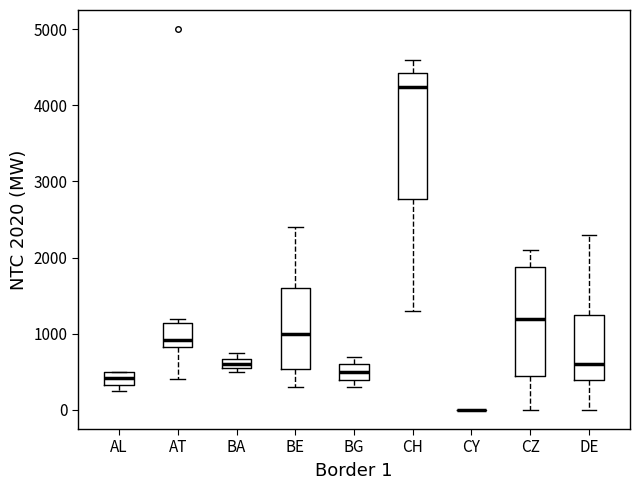

Which box is the tallest, from its lower edge to its upper edge?

CH